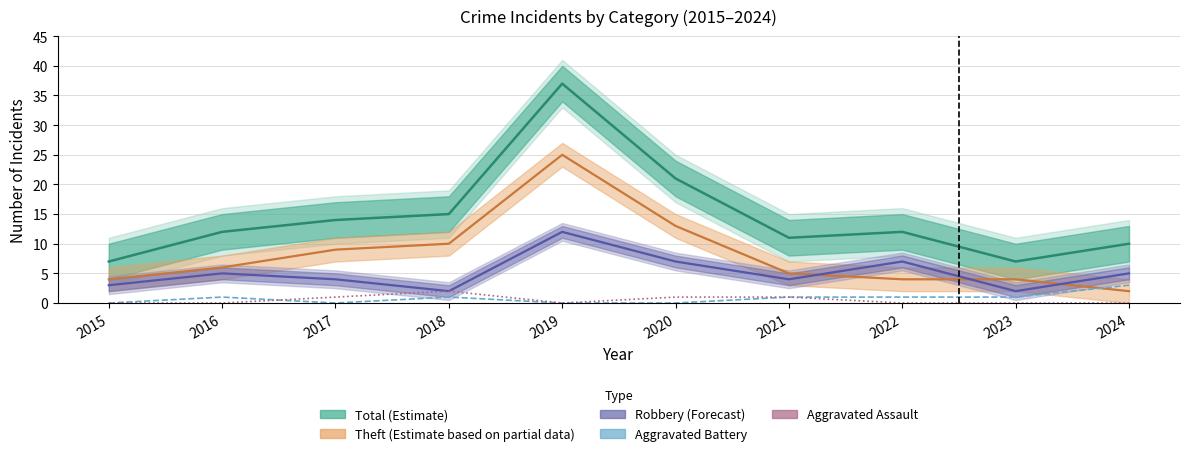

Count the Aggravated Battery values in the range 0 to 1.

9